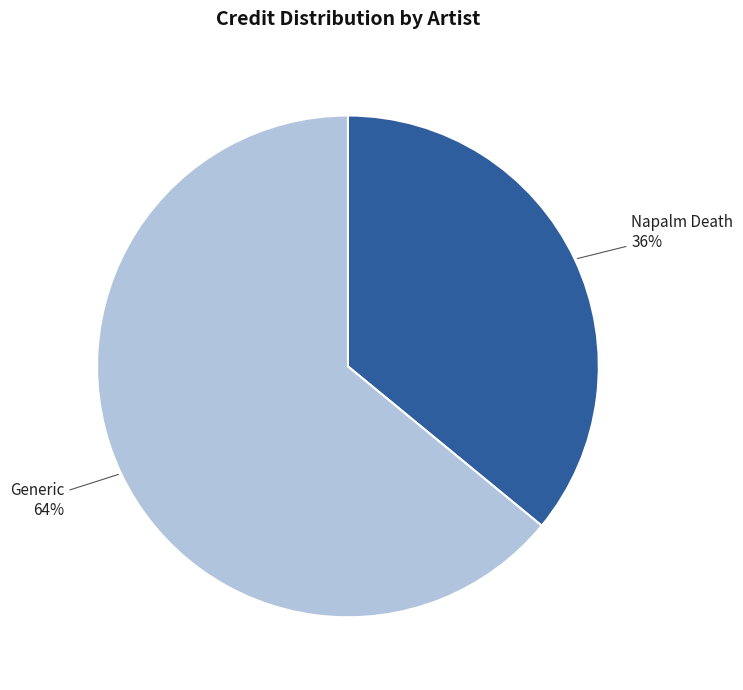

How many slices are in this pie chart?

2